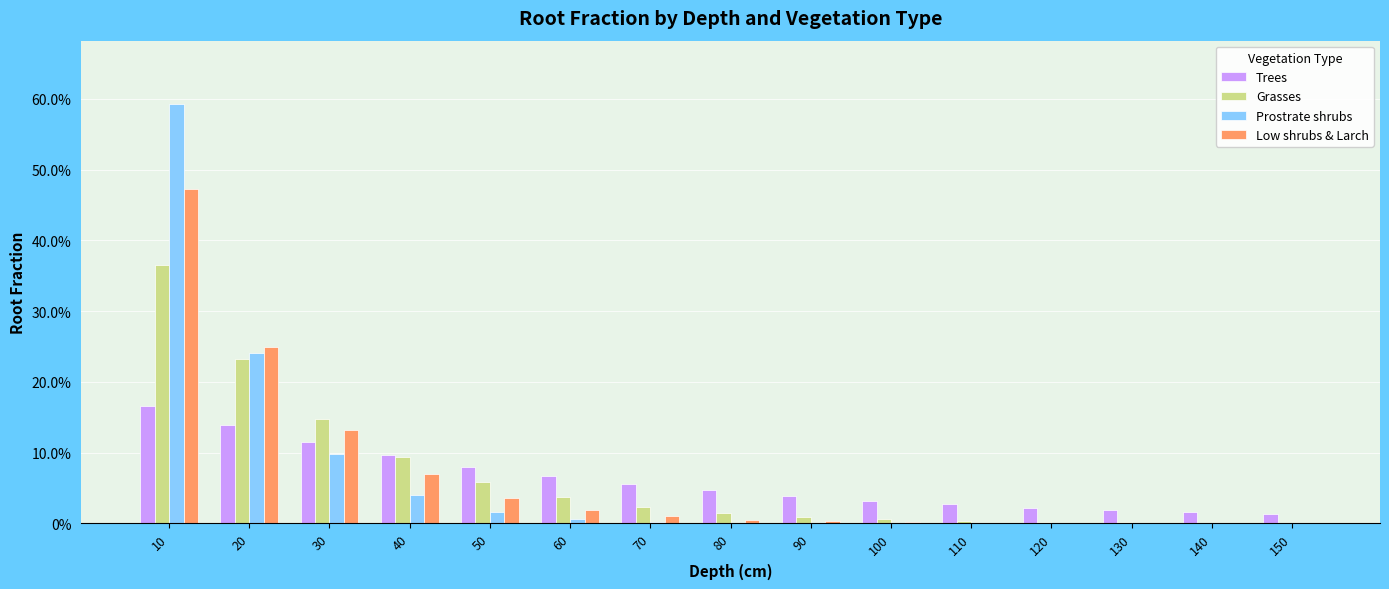

What are all the series names shown in the legend?

Trees, Grasses, Prostrate shrubs, Low shrubs & Larch